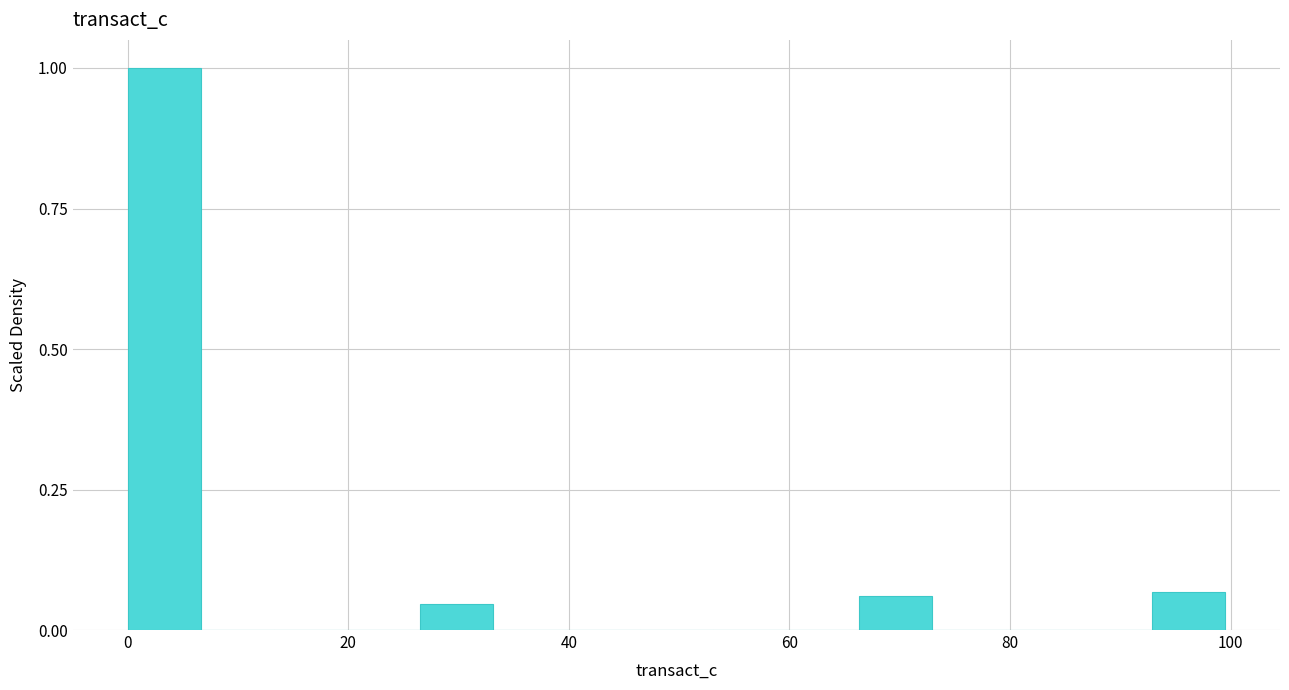

Read against the x-axis, roughly where is the centre of the tallest bar?

4